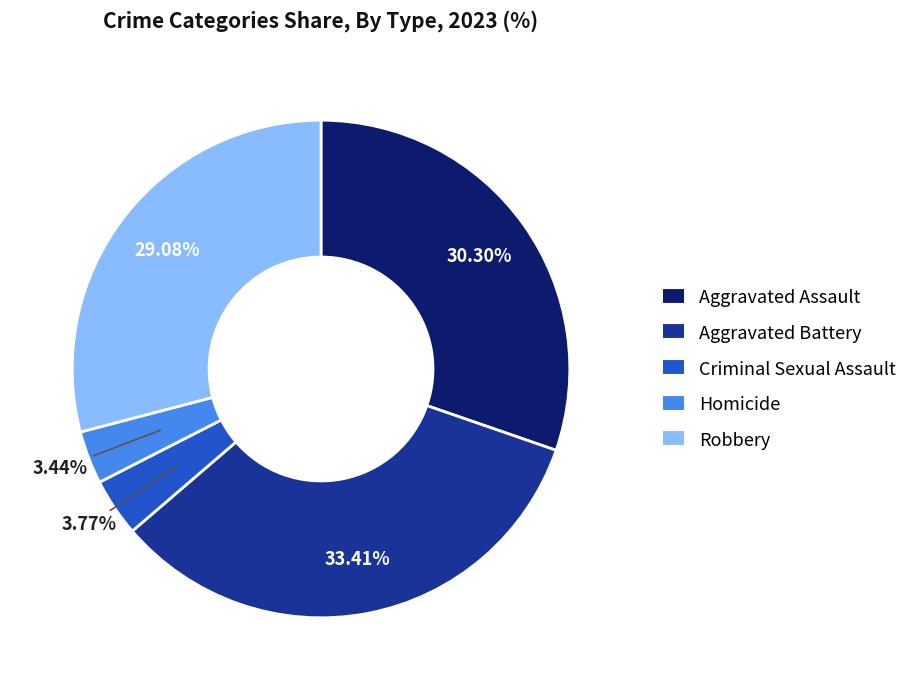

Combined, what portion of the pie is Robbery and Aggravated Assault?

59.4%